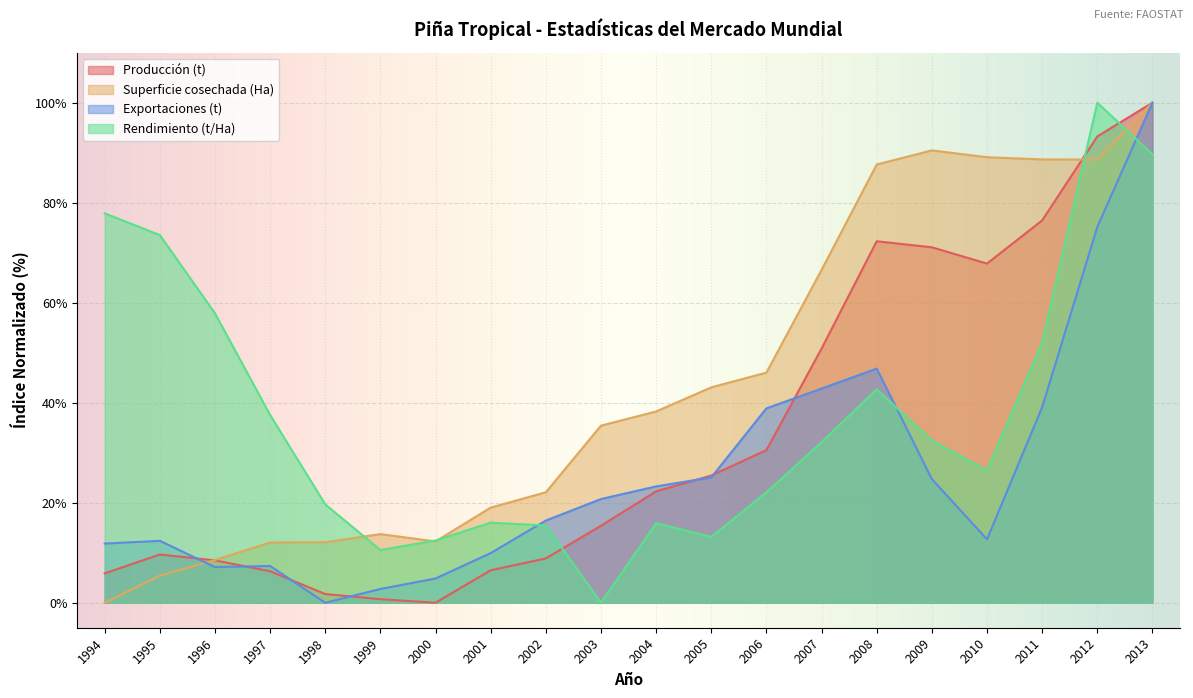

At how many categories does at least one series exceed 44?

11